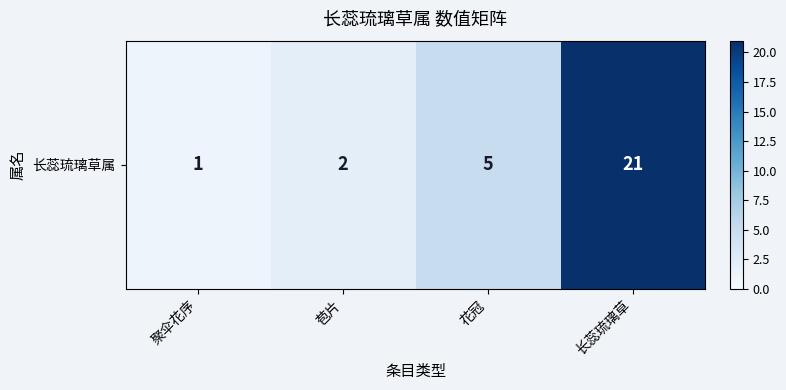

What is the sum of the values at 苞片 and 长蕊琉璃草?

23